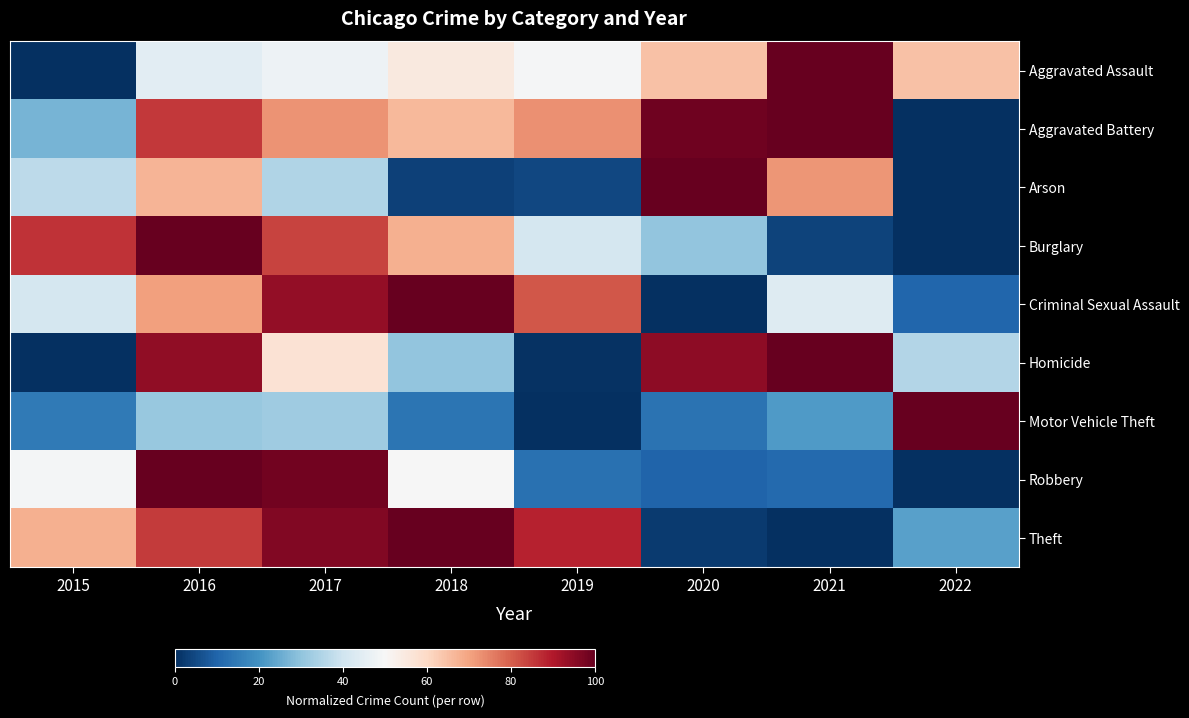

How many categories are shown in the chart?

8